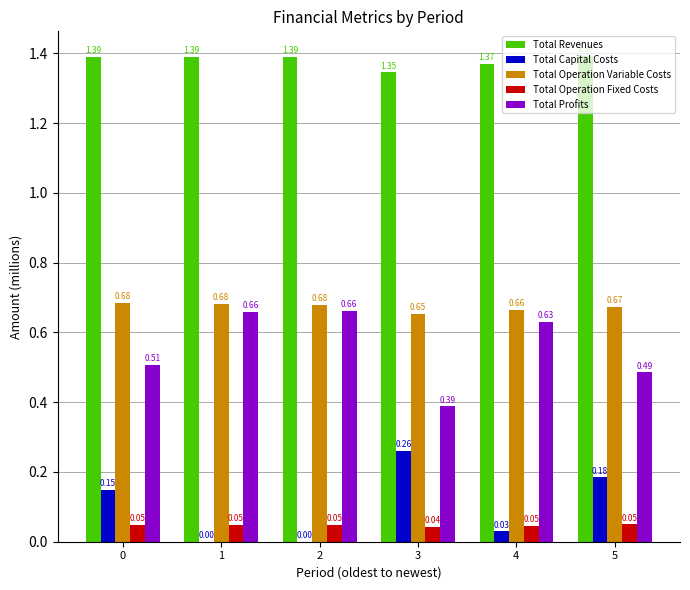

How many groups of bars are there?

6